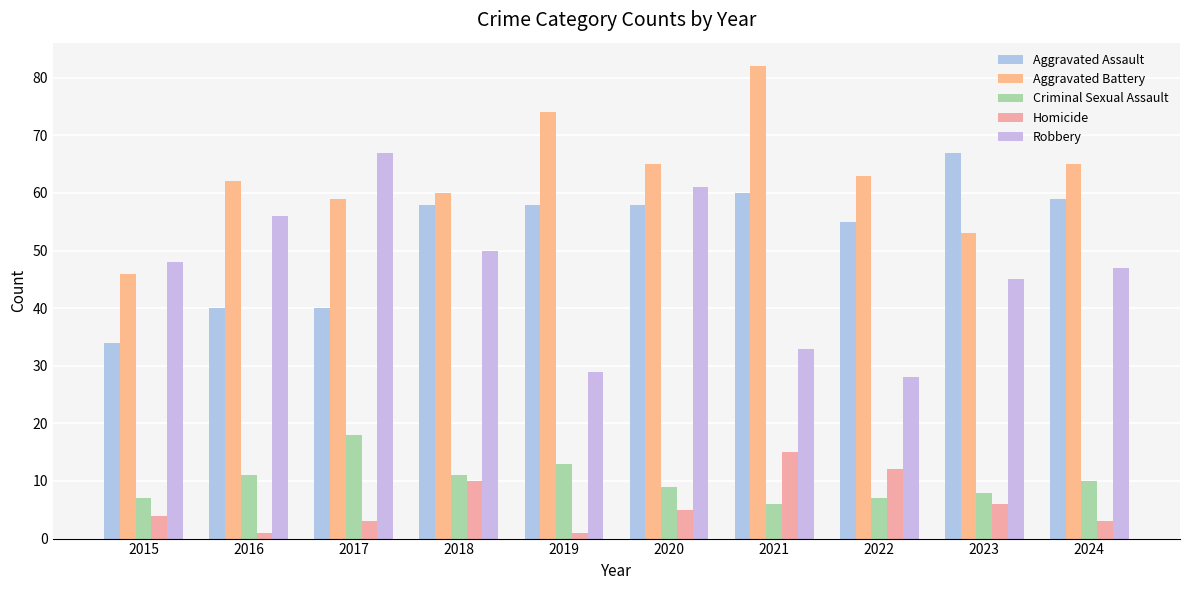

What is the sum of all Criminal Sexual Assault values?

100